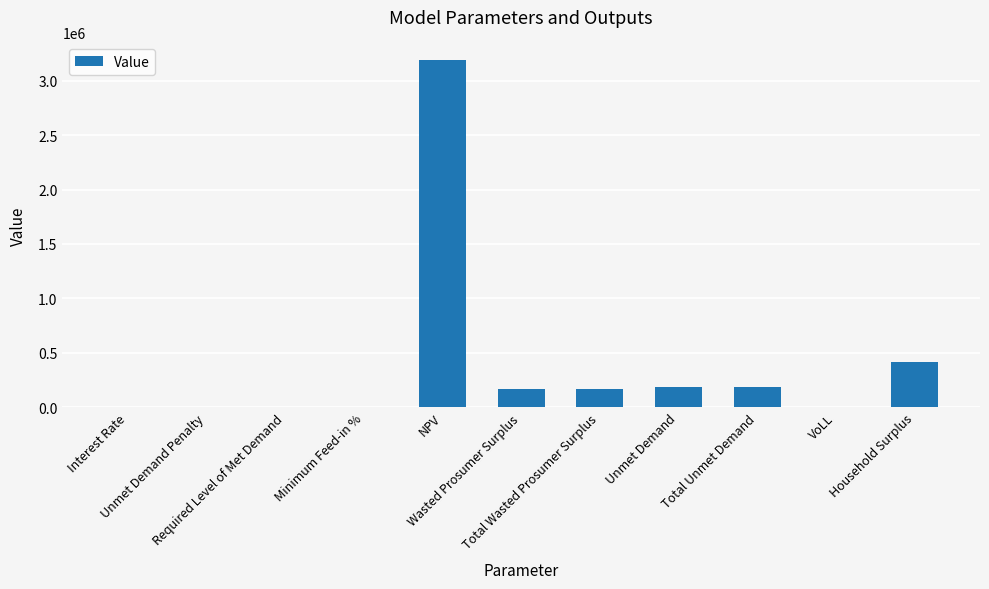

What is the sum of all values?

4334029.8